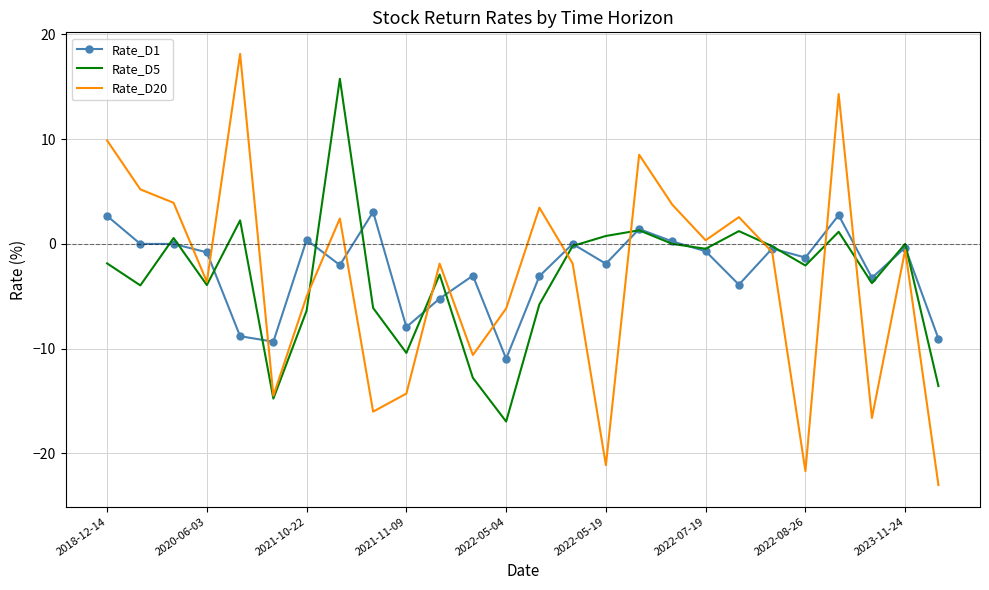

Rank the series by their maximum value, from lowest to highest.

Rate_D1, Rate_D5, Rate_D20